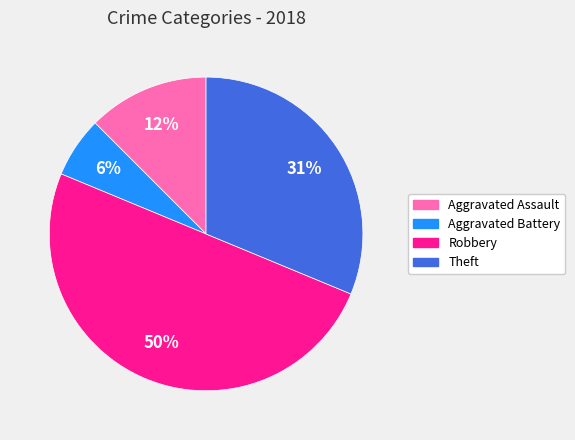

What percentage is the Theft slice, to the nearest percent?

31%